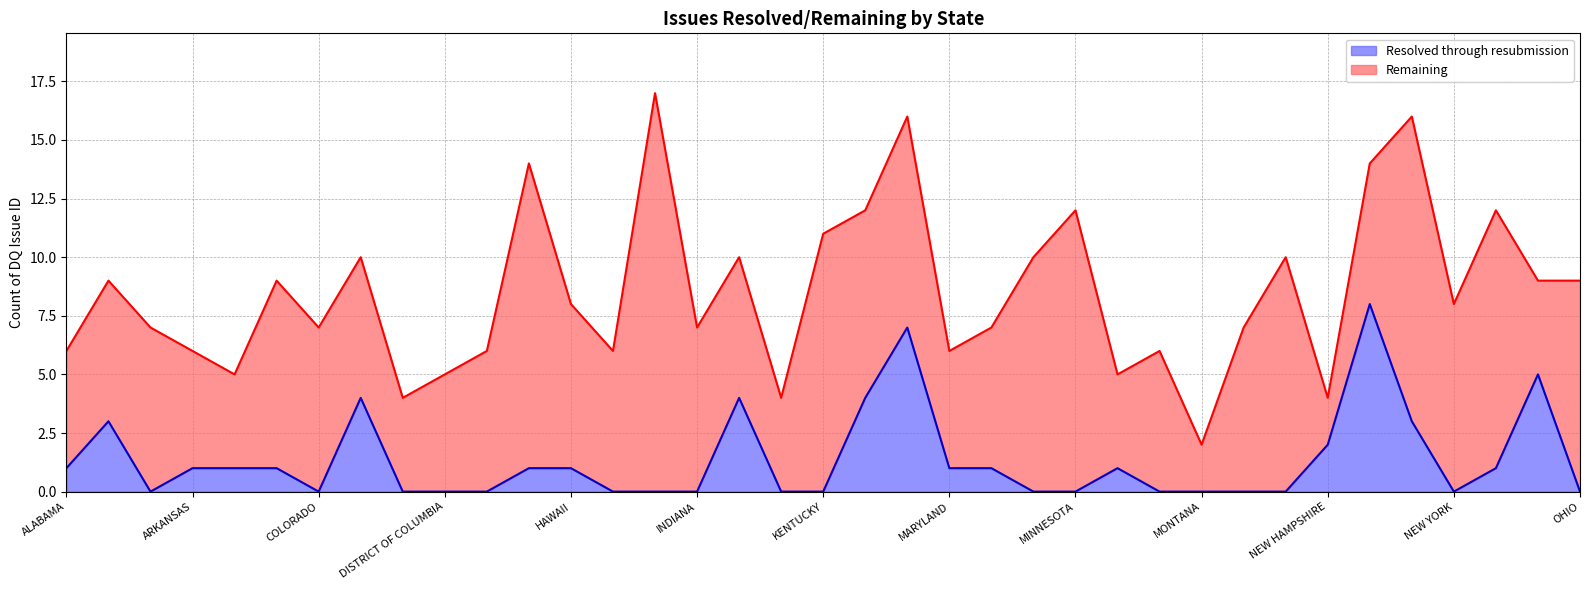

True or false: there are more than 1 points higher than both neighbors.

True